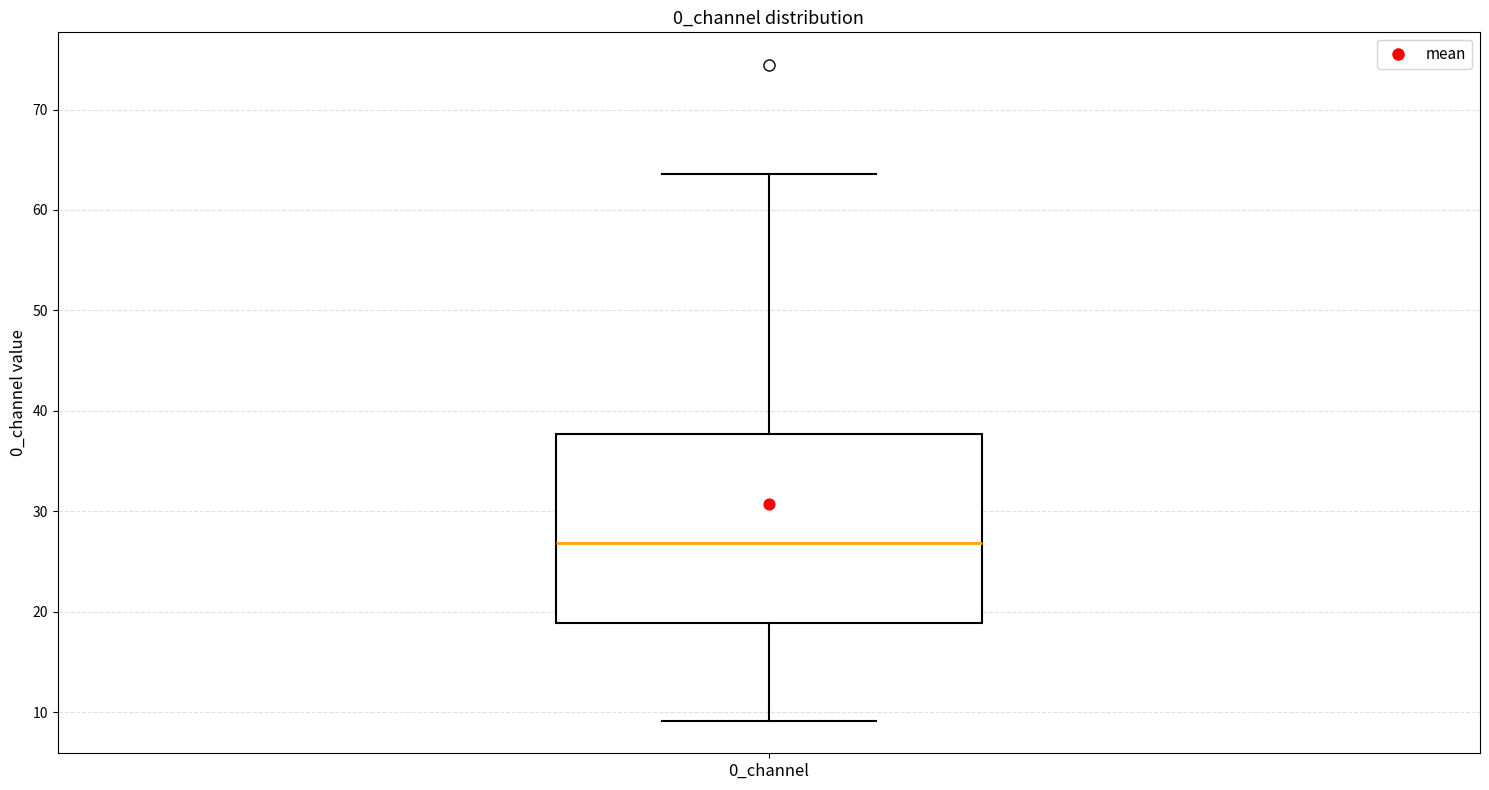

Where does the lower whisker of the box for 0_channel end on the y-axis? The values are not printed on the chart, so give them approximately, as read against the axis.

9